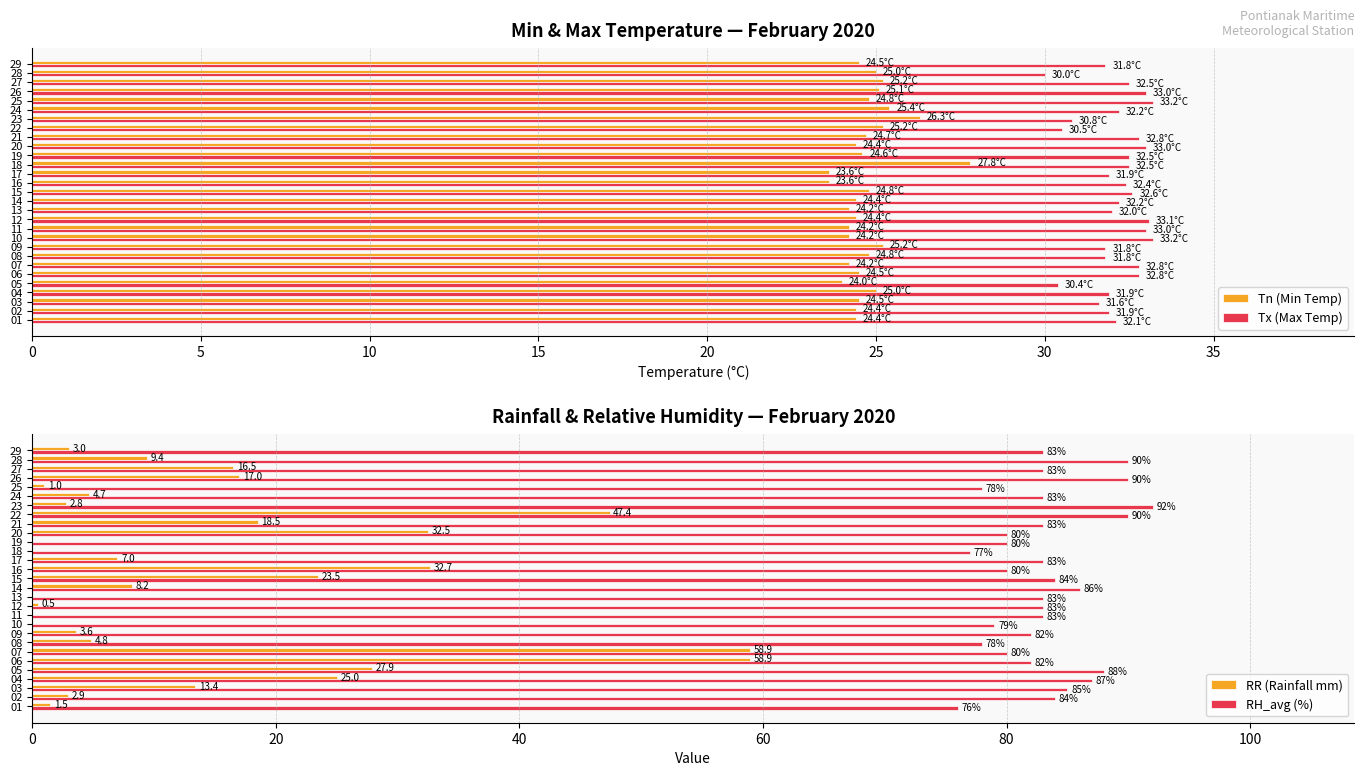

True or false: RR (Rainfall mm) has a value of 16.5 at 27.

True